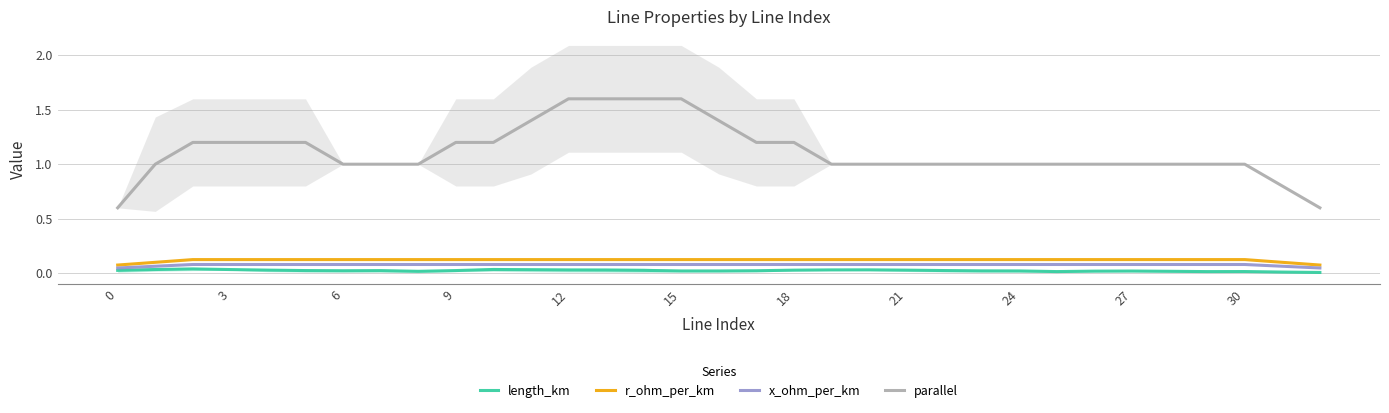

What is the value of the x_ohm_per_km point at the 21st from the left?

0.1